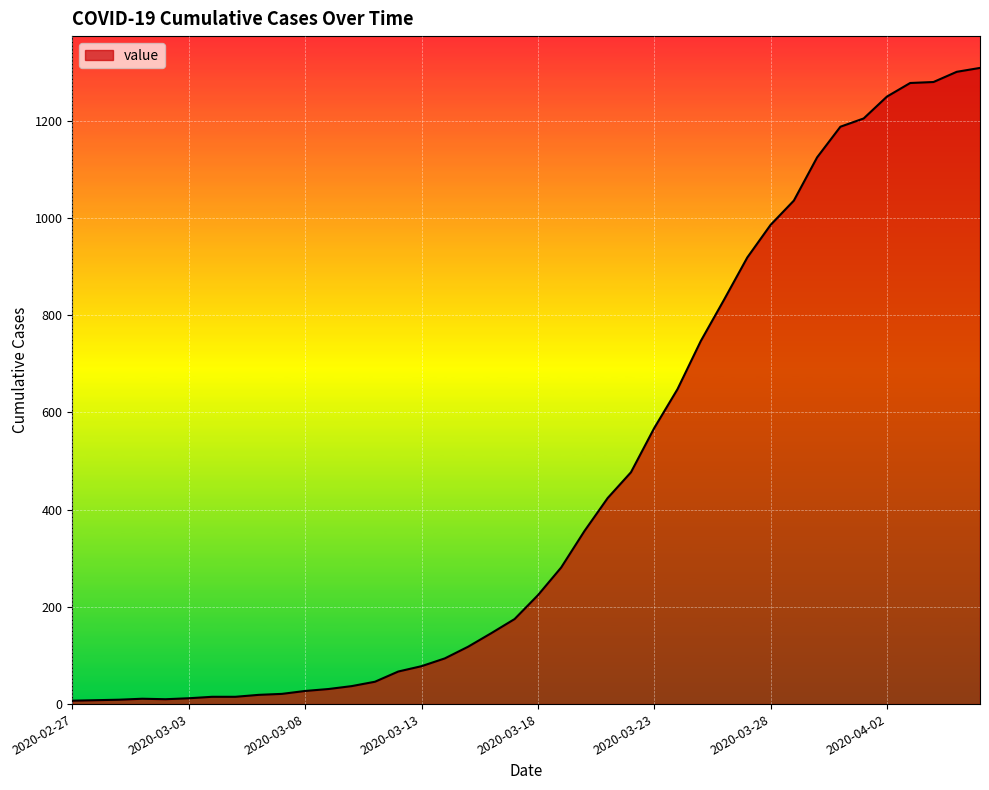

What is the smallest value displayed?

7